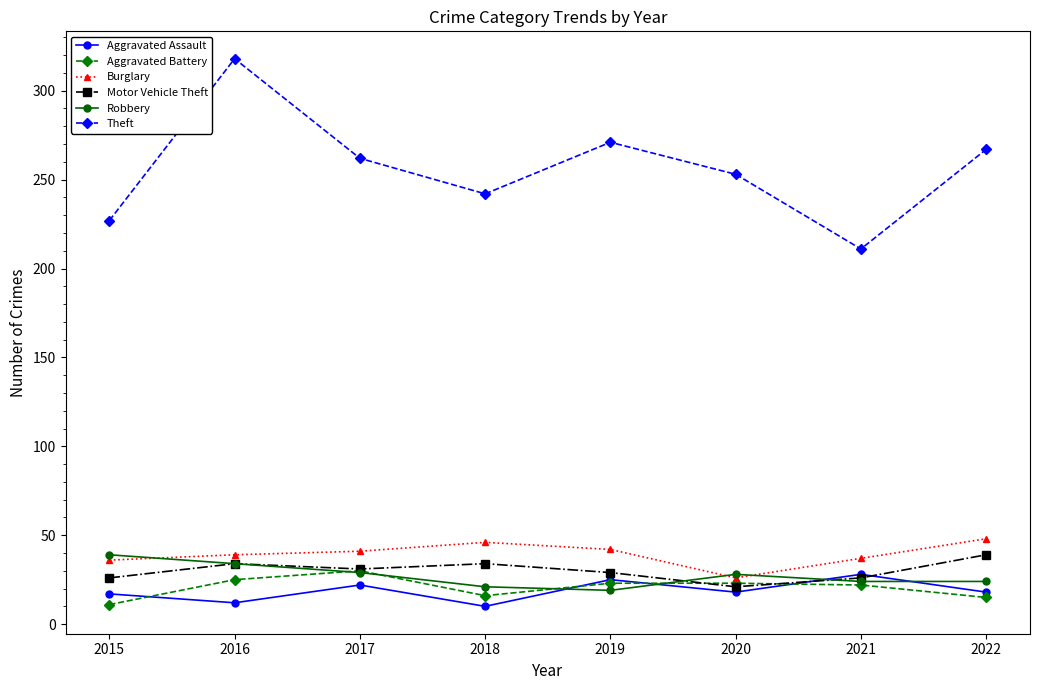

What are all the series names shown in the legend?

Aggravated Assault, Aggravated Battery, Burglary, Motor Vehicle Theft, Robbery, Theft